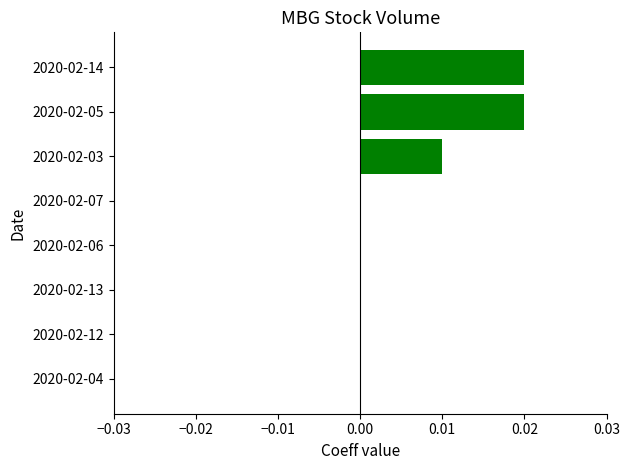

Is it true that the value at 2020-02-06 is 0.0?

True